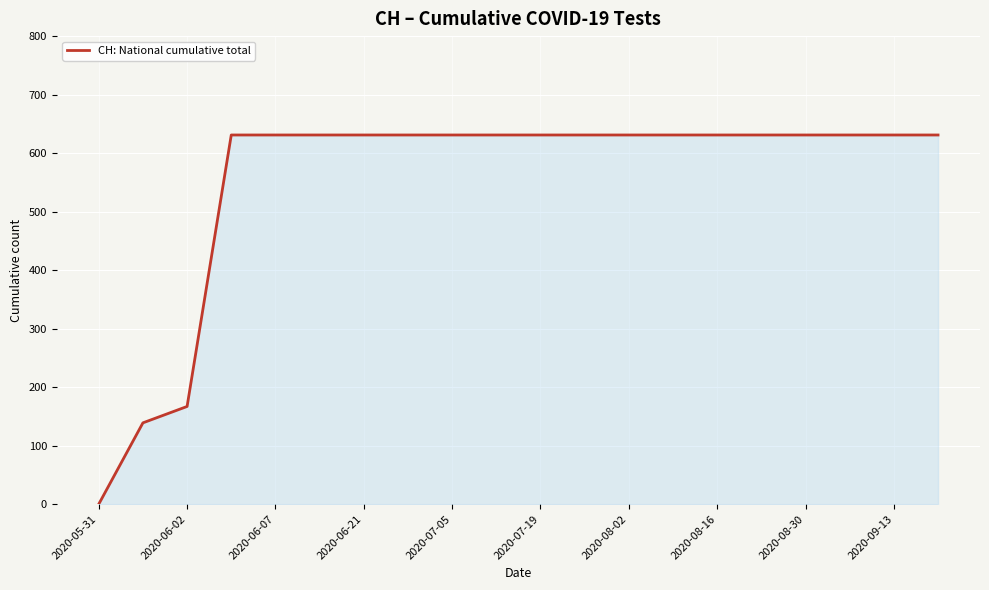

What is the greatest value displayed?

631